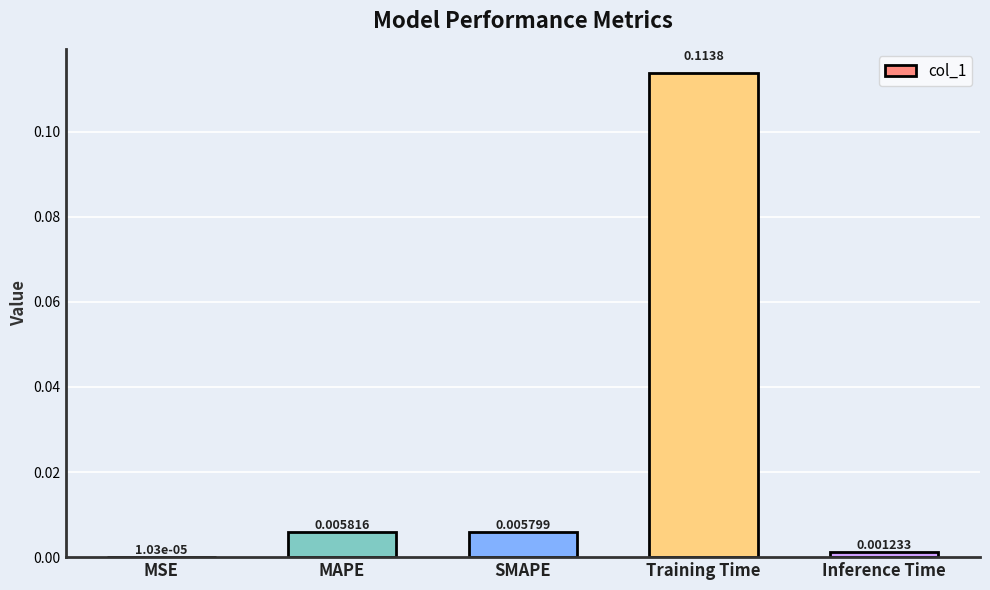

Which label corresponds to the largest value in the chart?

Training Time